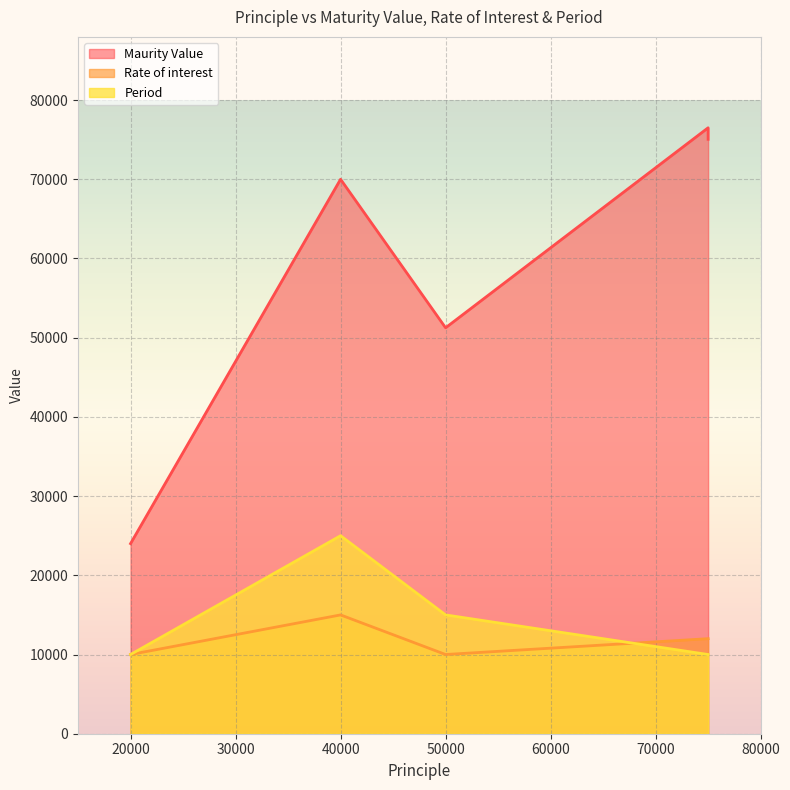

At which category does the chart reach its peak across all series?

75000